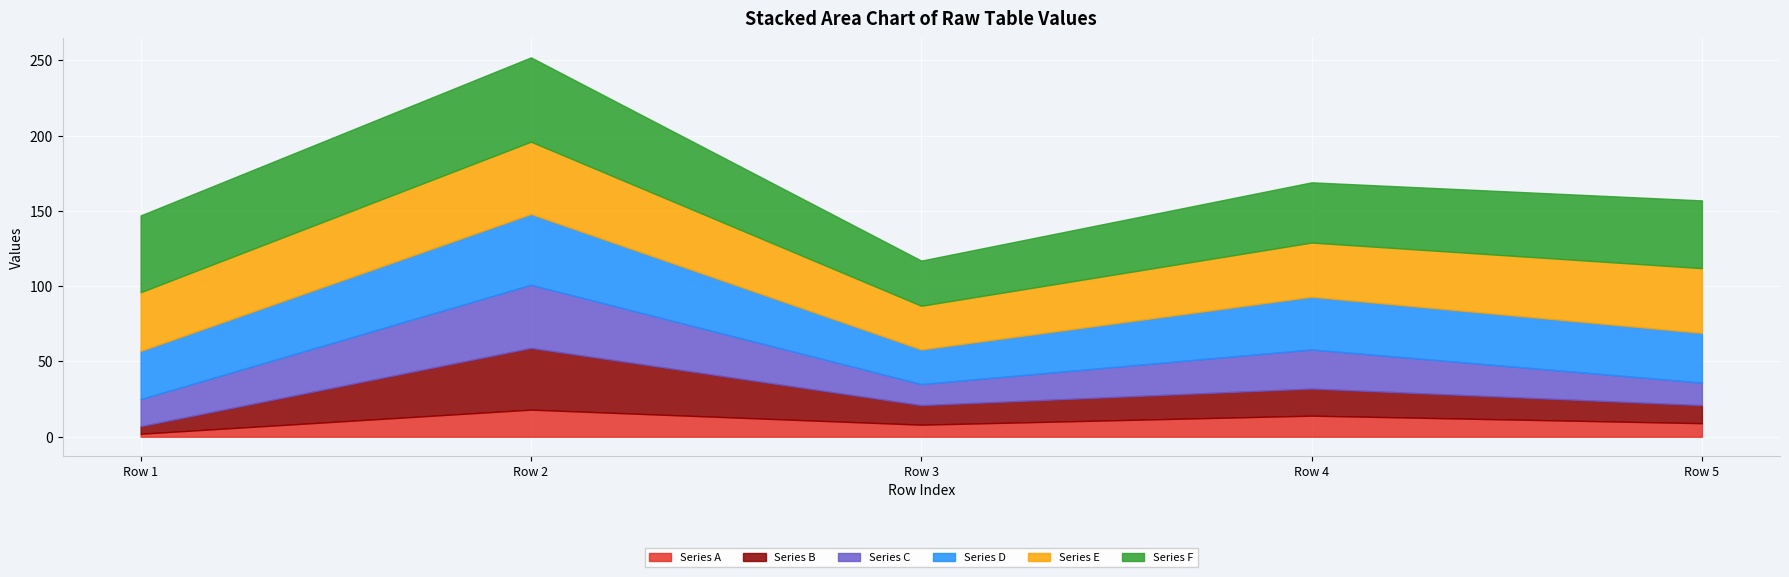

How many series are shown in this chart?

6